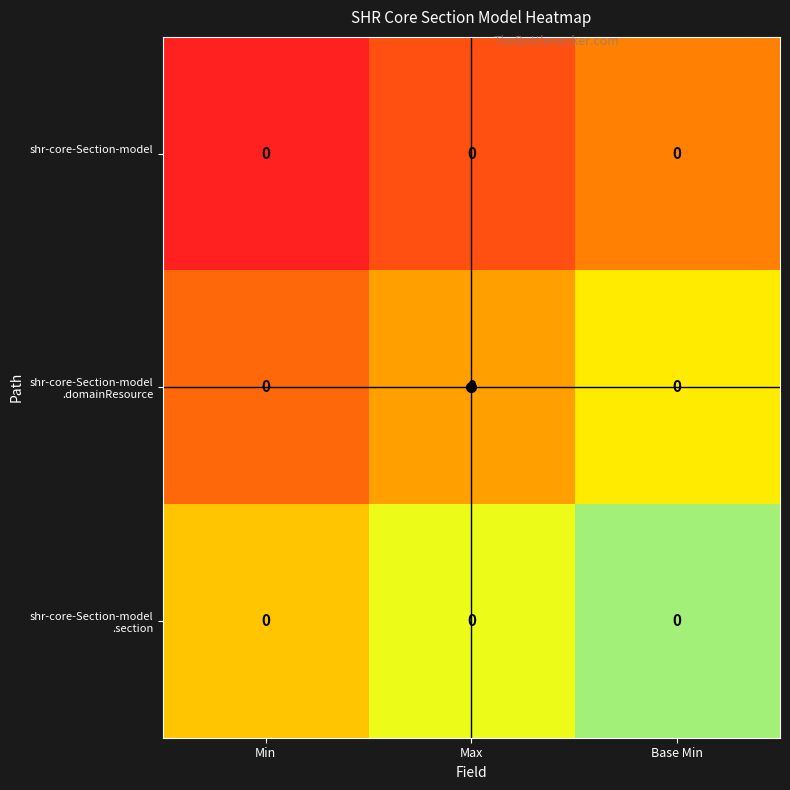

Rank the categories by shr-core-Section-model .section value from lowest to highest.

Min, Max, Base Min